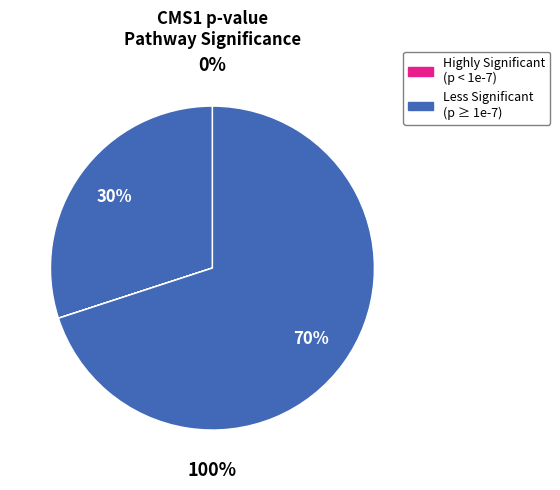

True or false: Intestinal immune network for IgA production accounts for 12% of the total.

False